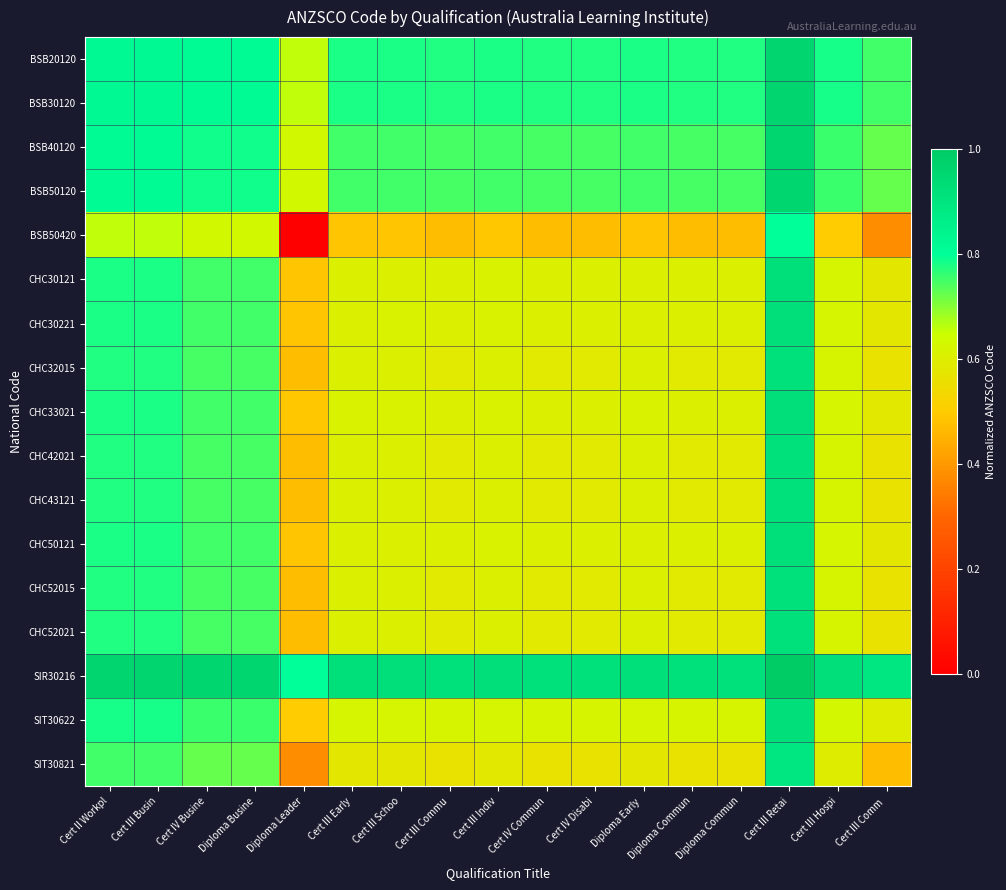

At Diploma Busine, list the series in order from largest to smallest.

SIR30216, BSB20120, BSB30120, BSB40120, BSB50120, SIT30622, CHC33021, CHC30221, CHC30121, CHC50121, CHC43121, CHC42021, CHC52021, CHC32015, CHC52015, SIT30821, BSB50420